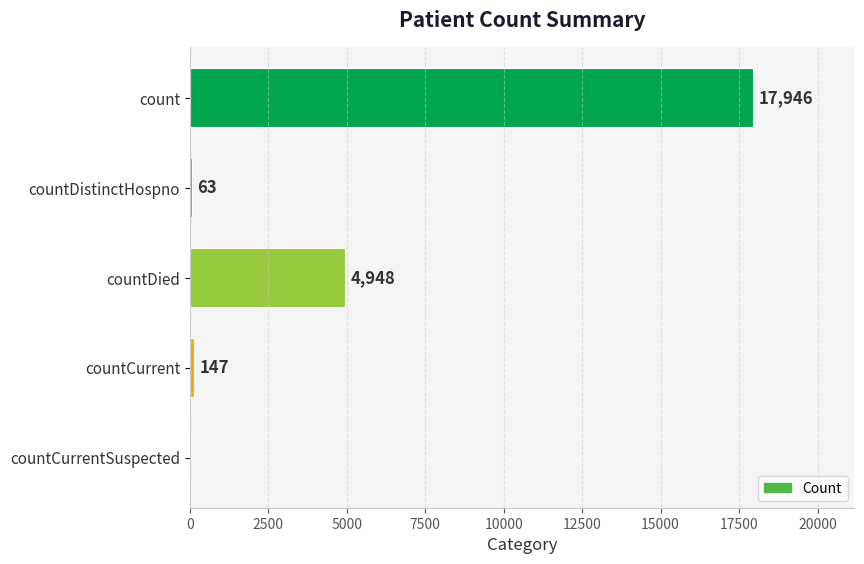

What is the ratio of the value at countDistinctHospno to the value at countCurrent?

0.4